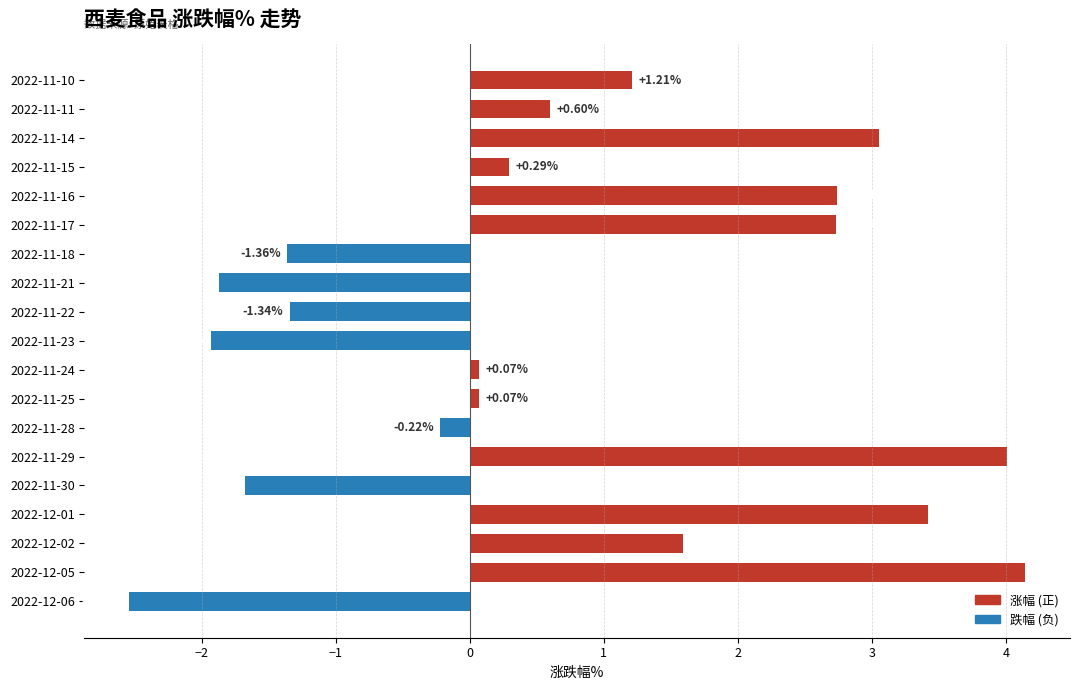

What is the average value?

0.7